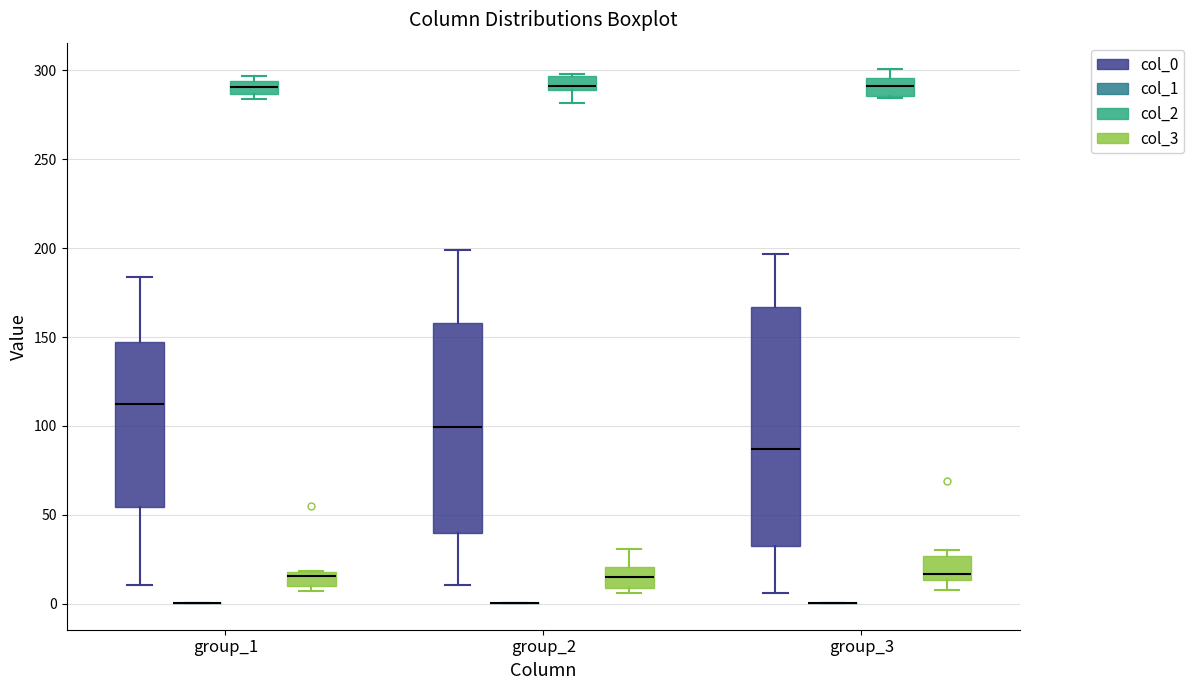

Where does the median line of the box for group_1 (col_0) sit on the y-axis? The values are not printed on the chart, so give them approximately, as read against the axis.

110